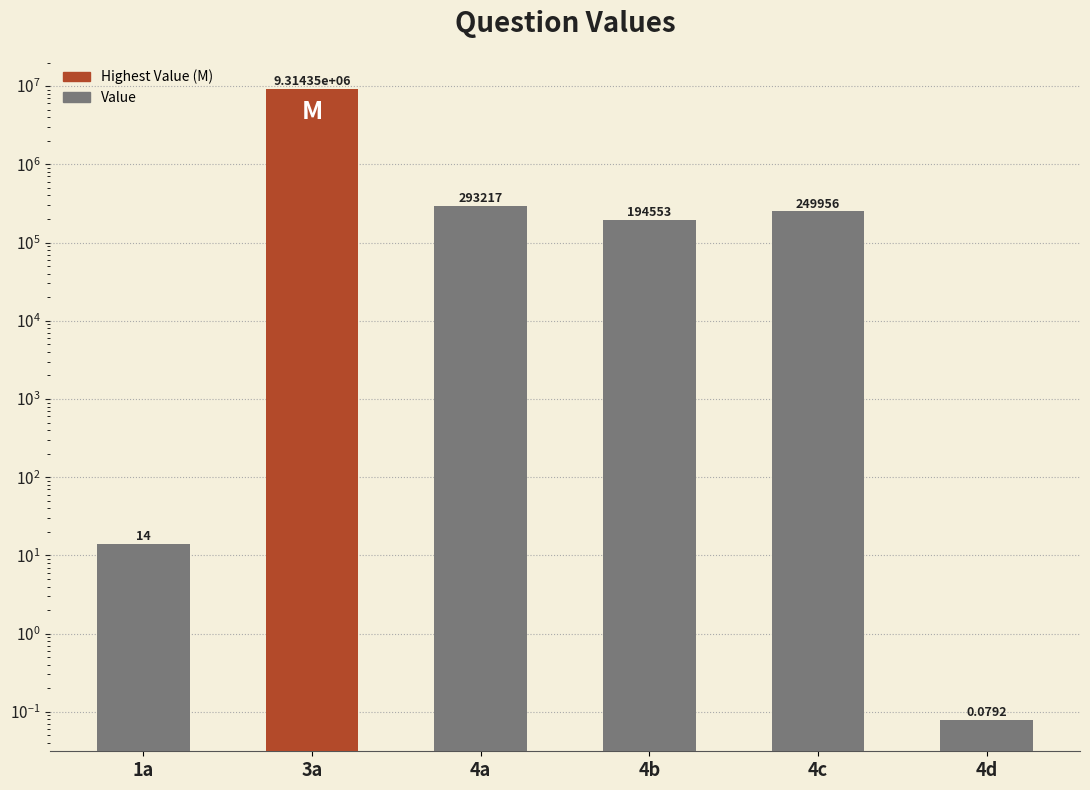

Count the number of data series in this chart.

1